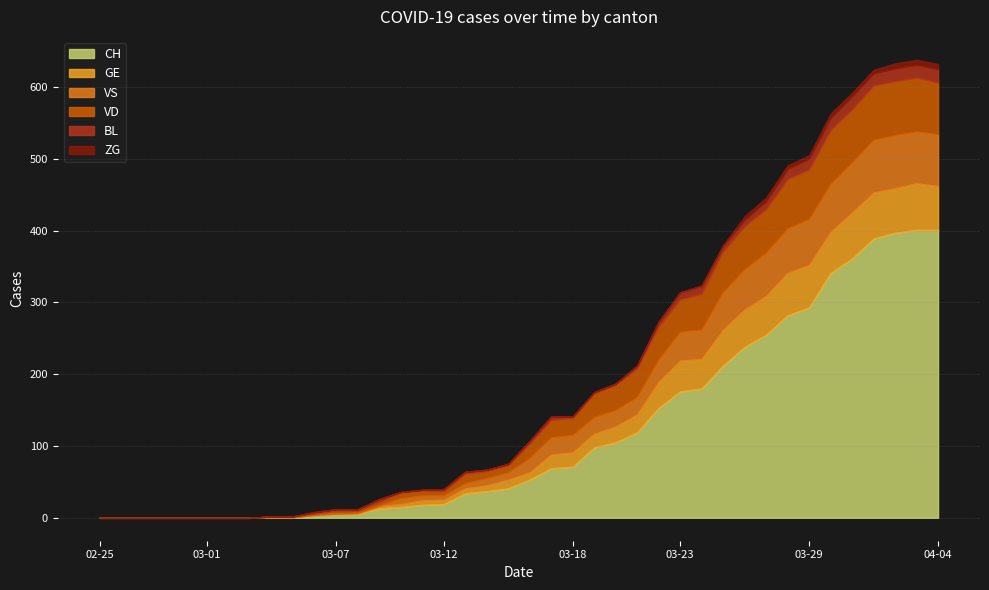

List the series in order of their peak value, lowest first.

ZG, BL, GE, VS, VD, CH